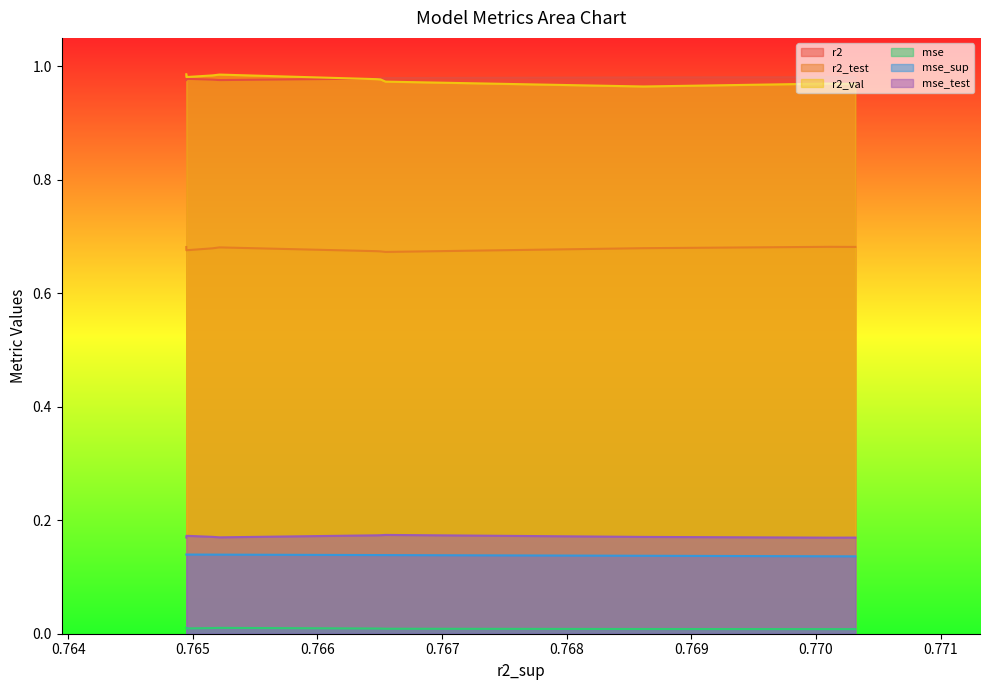

The mse_sup series shows 0.2 at model_4_17_9. True or false?

False